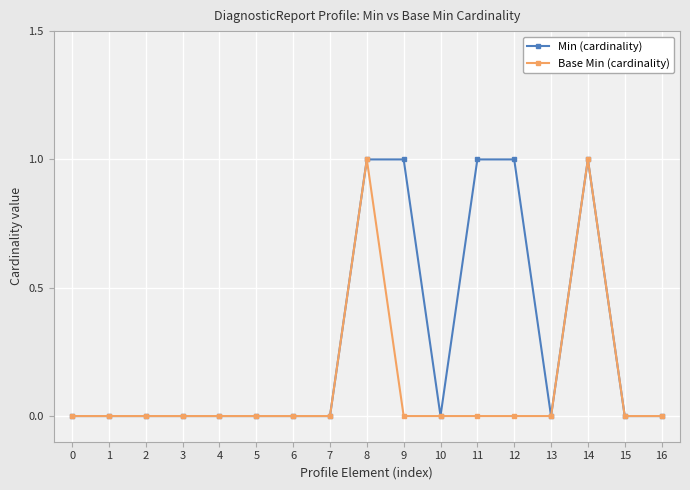

Reading left to right, list all the values displayed in this chart.

Min (cardinality): 0	0	0	0	0	0	0	0	1	1	0	1	1	0	1	0	0
Base Min (cardinality): 0	0	0	0	0	0	0	0	1	0	0	0	0	0	1	0	0